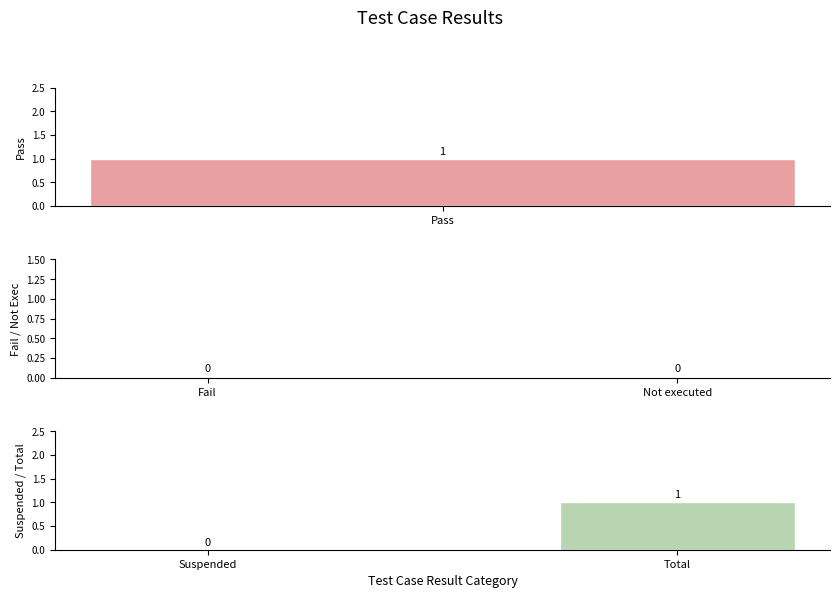

Which series has the largest total across all categories?

Suspended / Total